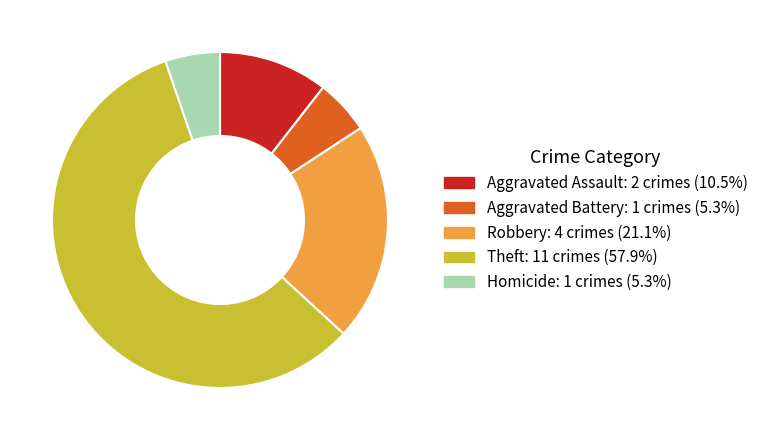

Does any single category account for the majority?

Yes